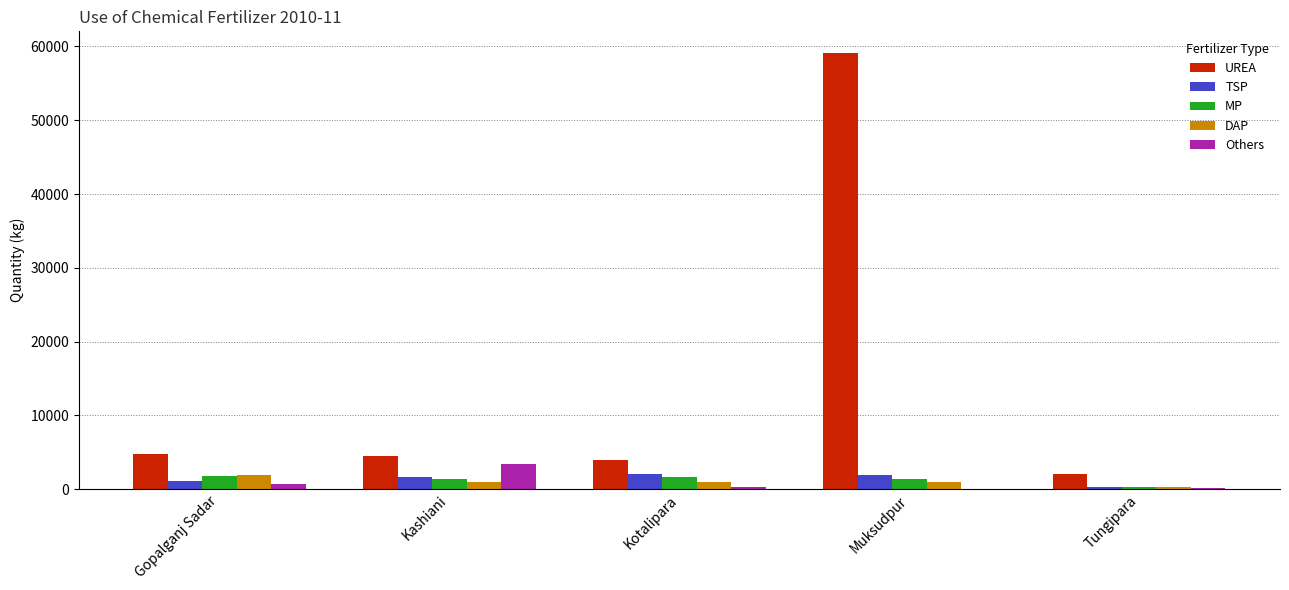

Is the value of Others at Gopalganj Sadar greater than the value of DAP at Gopalganj Sadar?

No